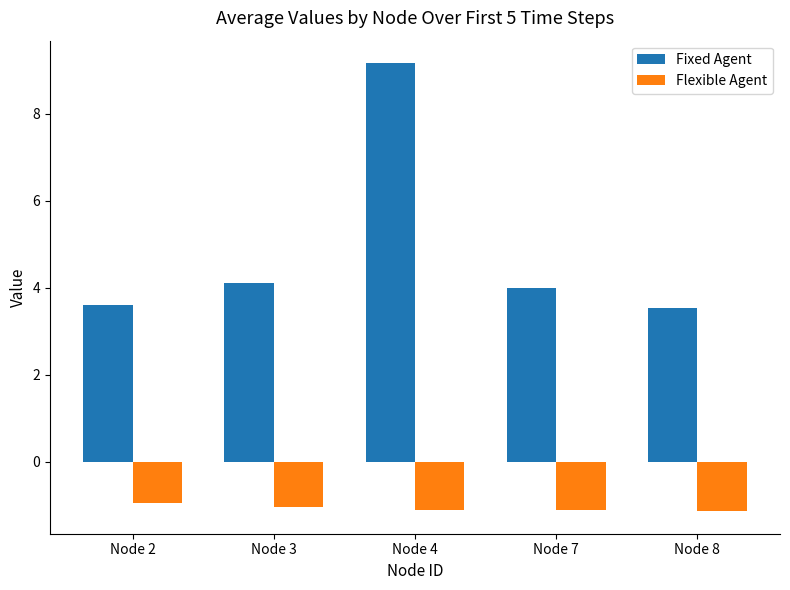

What is the value of the Fixed Agent bar at the 1st from the left?

3.6